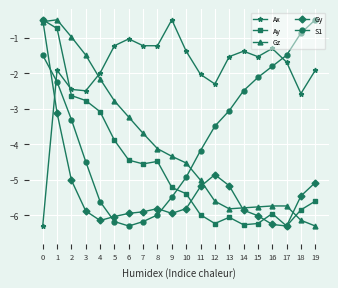

What is the minimum value for Gz?

-6.3